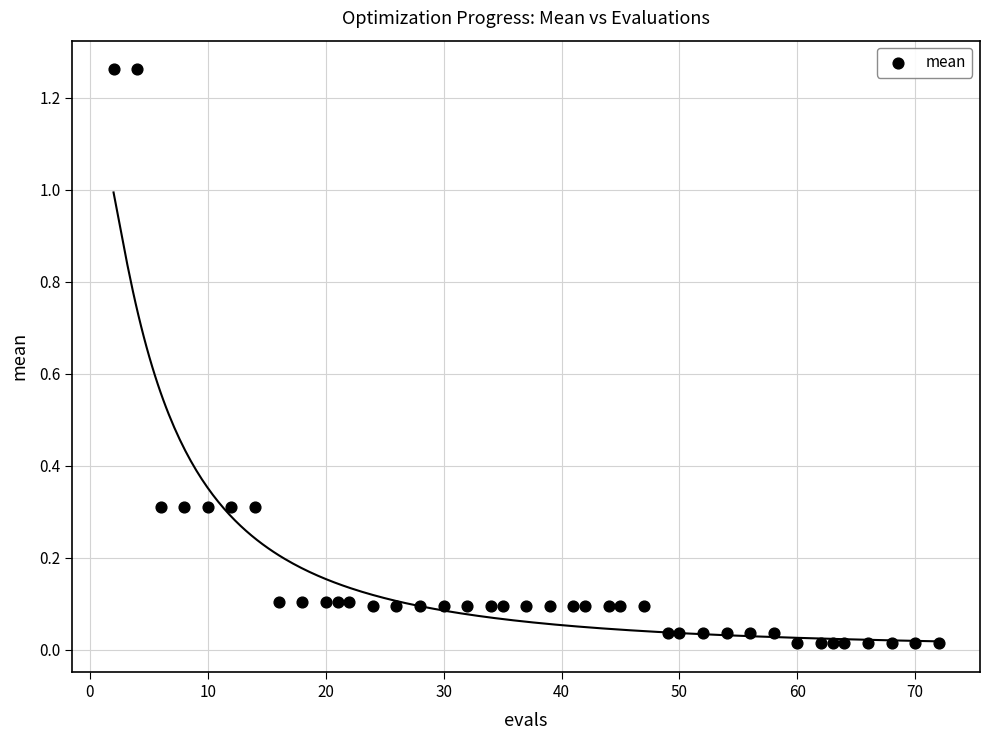

What is the range of Y values (max minus min)?

1.2